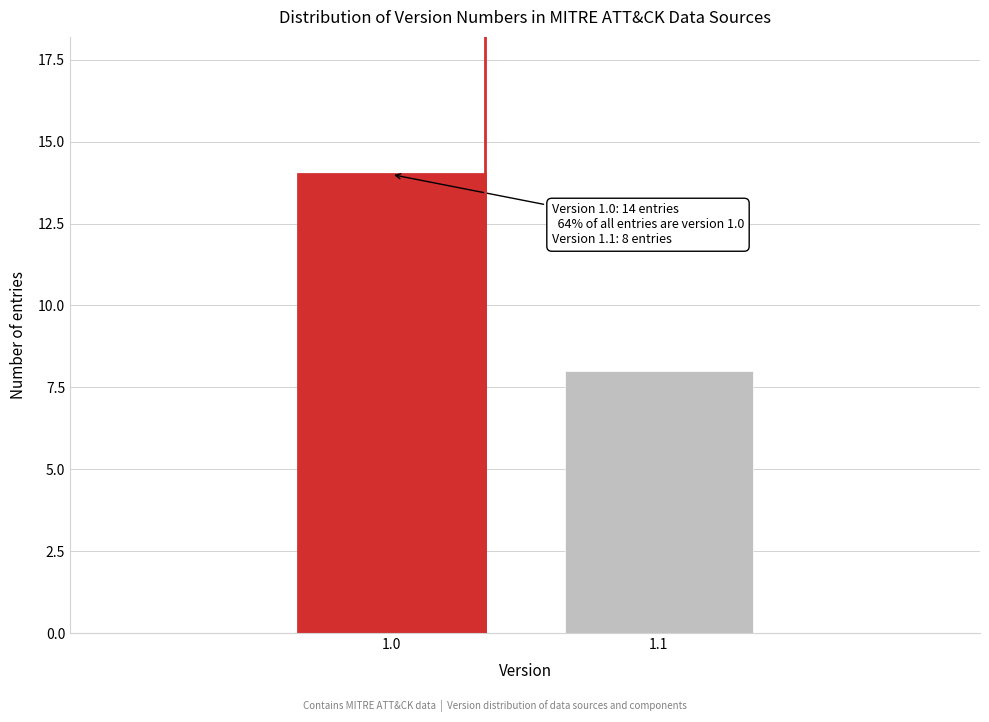

Reading right to left, what are all the values shown in this chart?

1.1=8	1.0=14